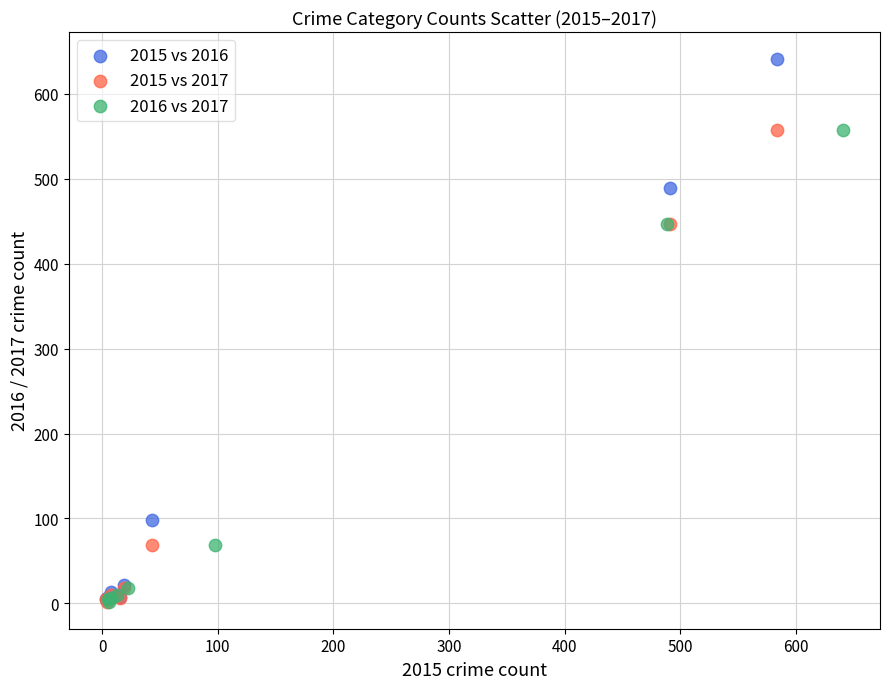

What are all the series names shown in the legend?

2015 vs 2016, 2015 vs 2017, 2016 vs 2017